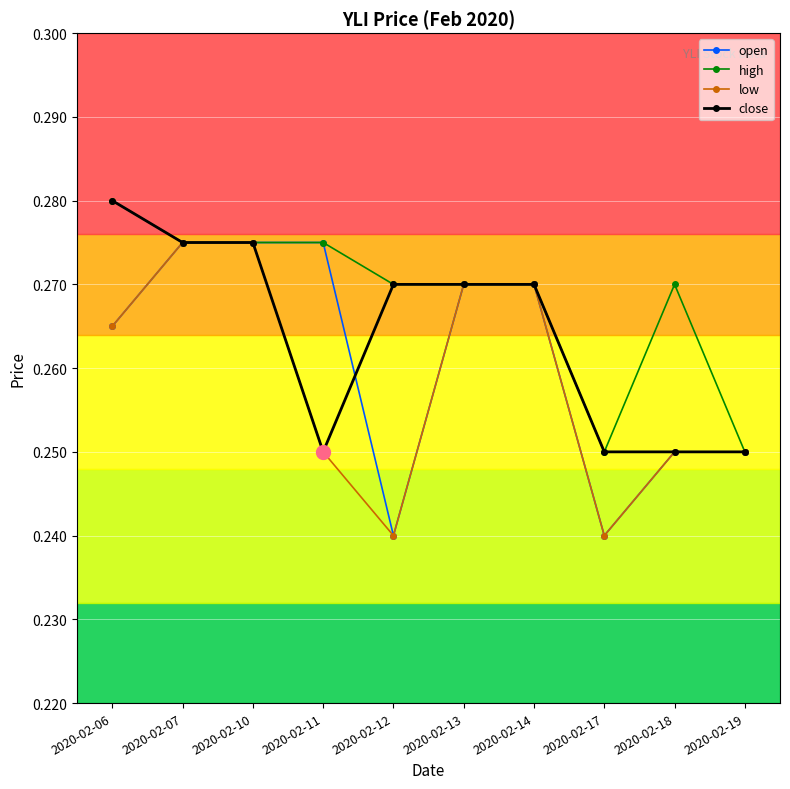

What is the sum of the open values at 2020-02-06 and 2020-02-19?

0.5